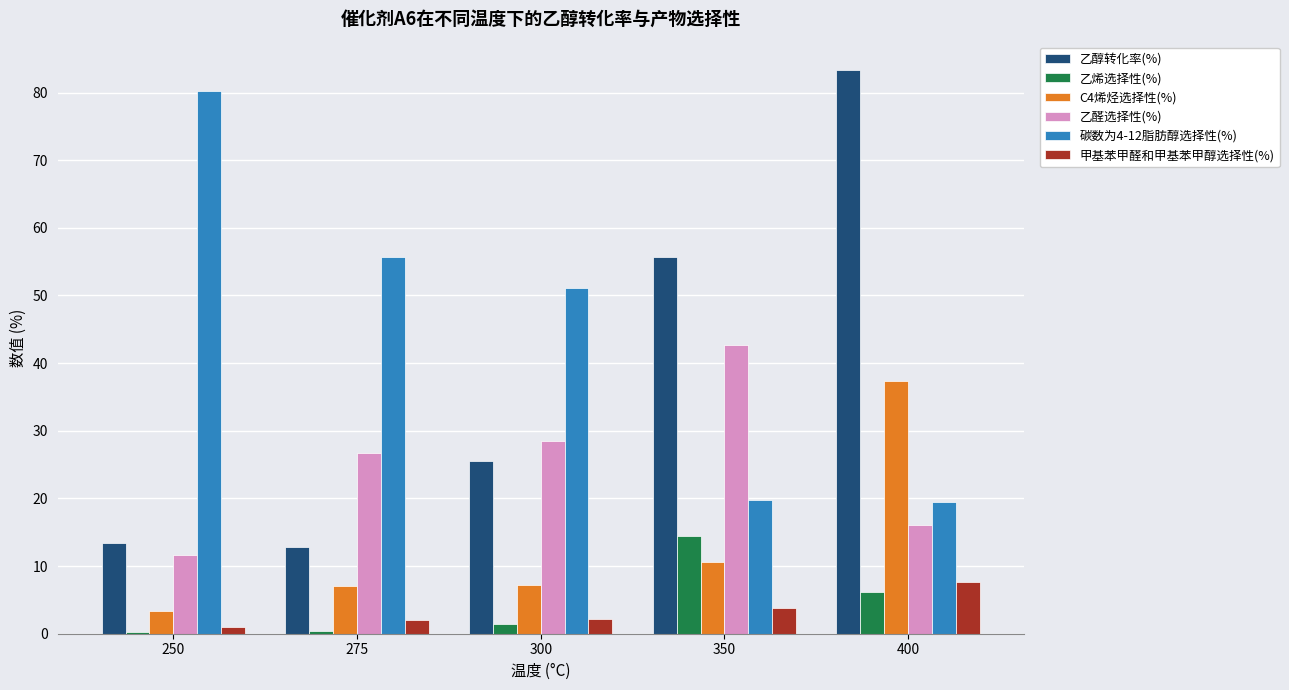

Which label corresponds to the largest value in the chart?

400